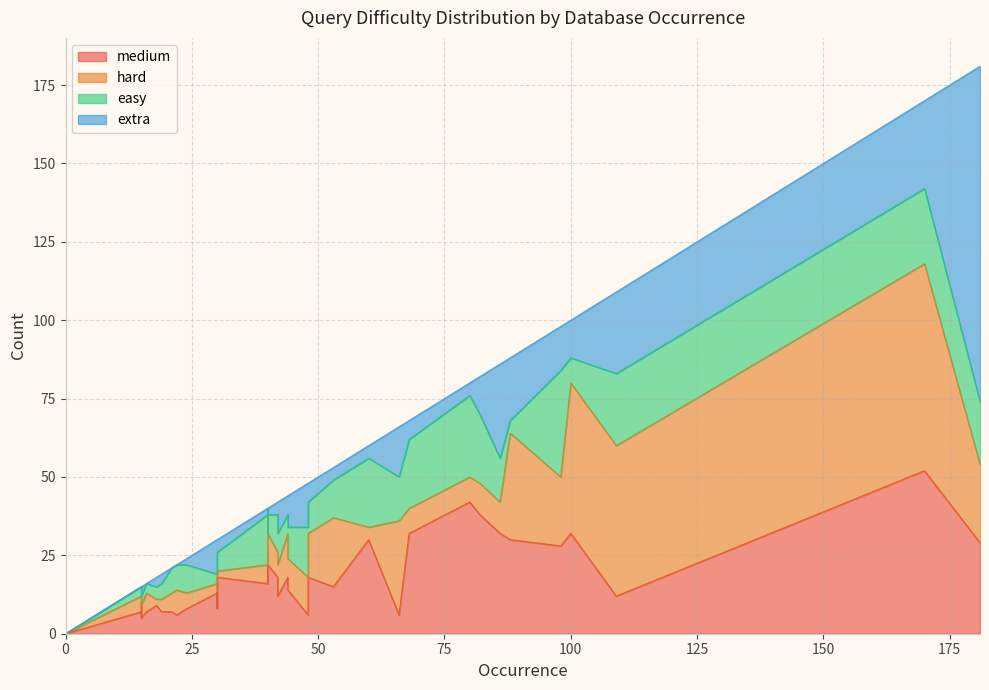

What are all the series names shown in the legend?

medium, hard, easy, extra